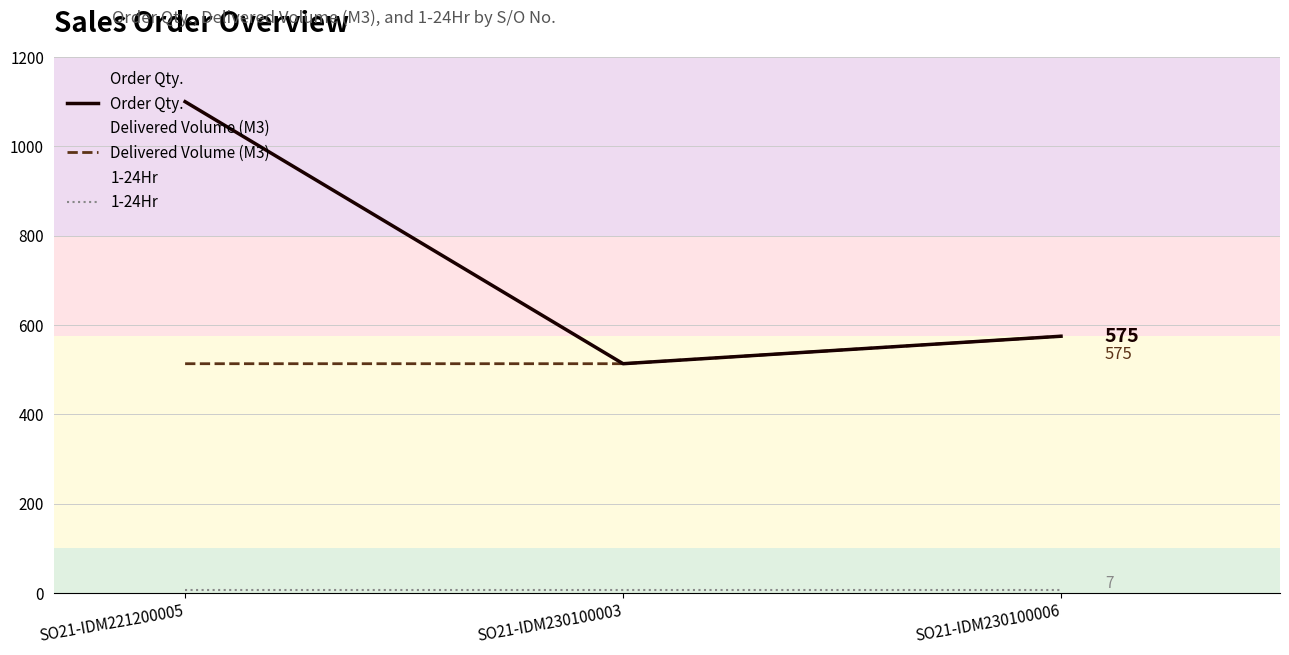

Does the chart display data point markers on the line(s)?

No